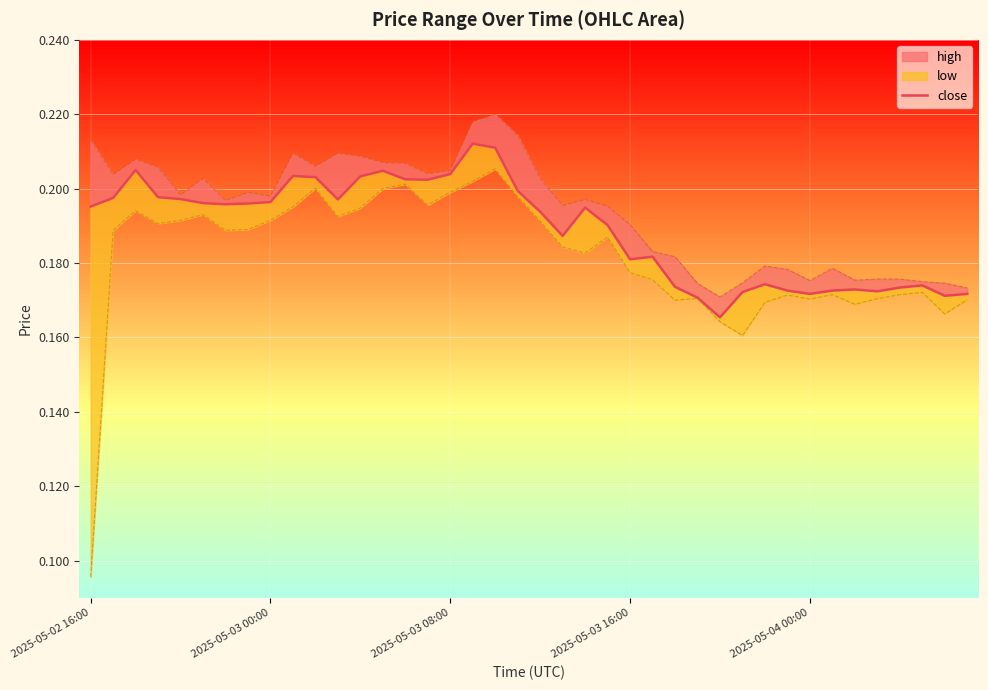

What is the value of the 38th point from the left?

0.2